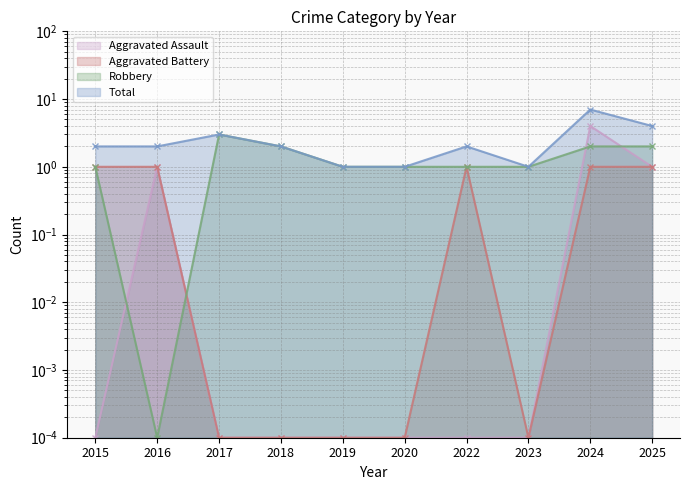

Reading right to left, extract all data points from this chart.

Aggravated Assault: 2025=1.0	2024=4.0	2023=0.0	2022=0.0	2020=0.0	2019=0.0	2018=0.0	2017=0.0	2016=1.0	2015=0.0
Aggravated Battery: 2025=1.0	2024=1.0	2023=0.0	2022=1.0	2020=0.0	2019=0.0	2018=0.0	2017=0.0	2016=1.0	2015=1.0
Robbery: 2025=2.0	2024=2.0	2023=1.0	2022=1.0	2020=1.0	2019=1.0	2018=2.0	2017=3.0	2016=0.0	2015=1.0
Total: 2025=4.0	2024=7.0	2023=1.0	2022=2.0	2020=1.0	2019=1.0	2018=2.0	2017=3.0	2016=2.0	2015=2.0